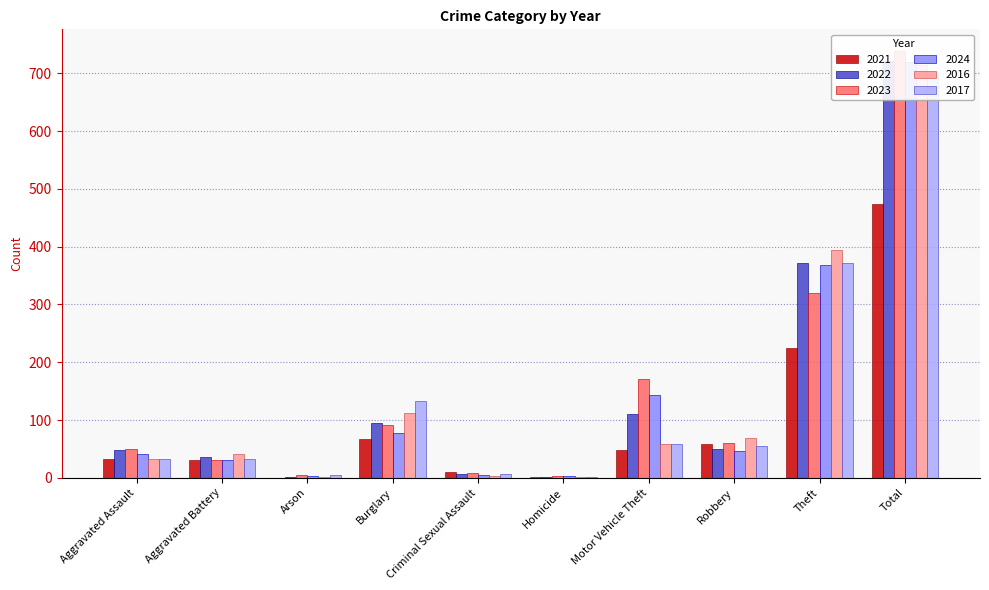

Rank the series at Theft from lowest to highest value.

2021, 2023, 2024, 2022, 2017, 2016